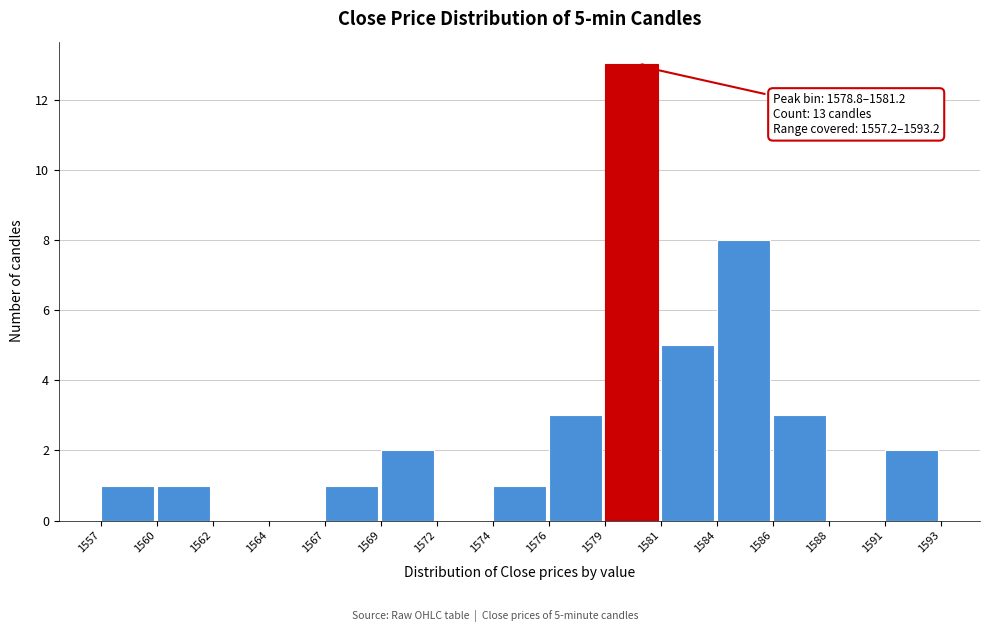

Reading left to right, extract all data points from this chart.

1557=1	1560=1	1562=0	1564=0	1567=1	1569=2	1572=0	1574=1	1576=3	1579=13	1581=5	1584=8	1586=3	1588=0	1591=2